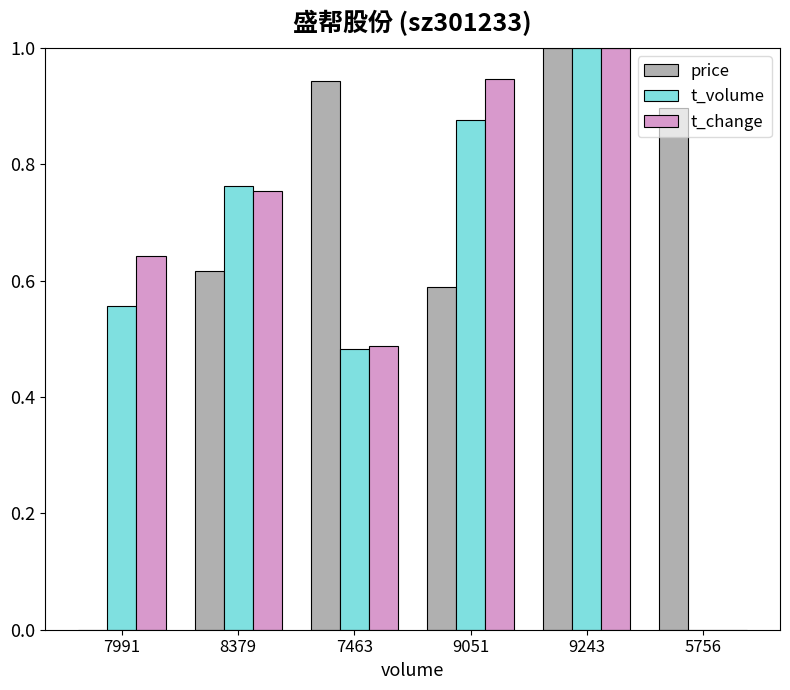

The value of price at 7991 is 0.4. True or false?

False